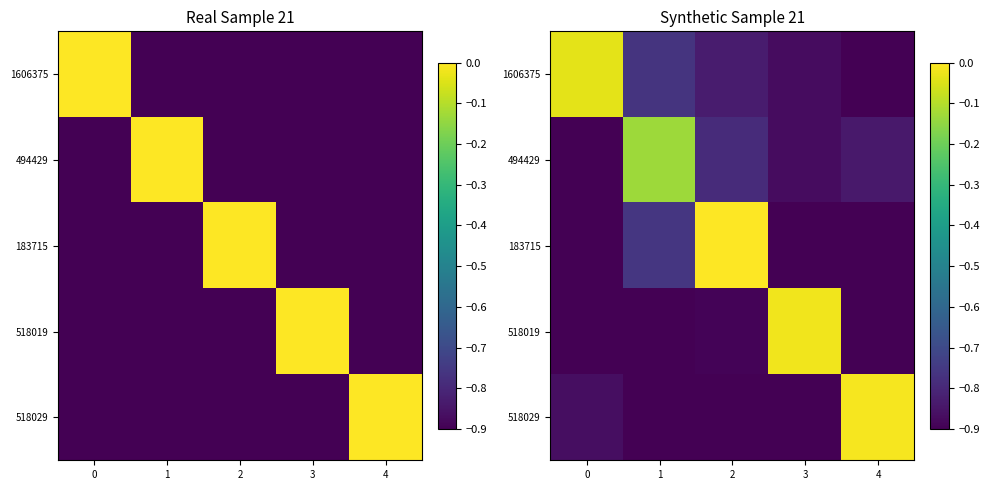

Read the 494429 value at 1.

-0.1